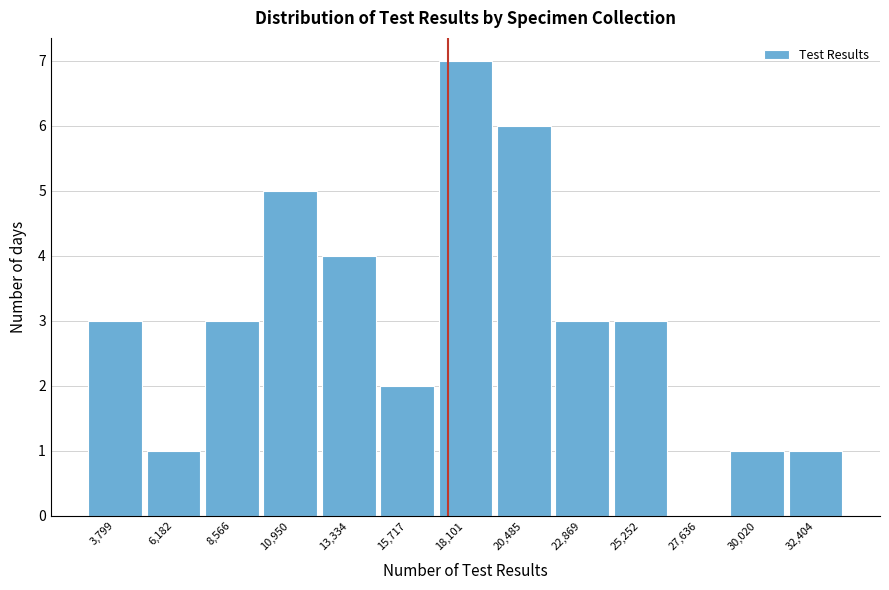

Reading left to right, transcribe all the data shown in this chart.

3,799=3	6,182=1	8,566=3	10,950=5	13,334=4	15,717=2	18,101=7	20,485=6	22,869=3	25,252=3	27,636=0	30,020=1	32,404=1